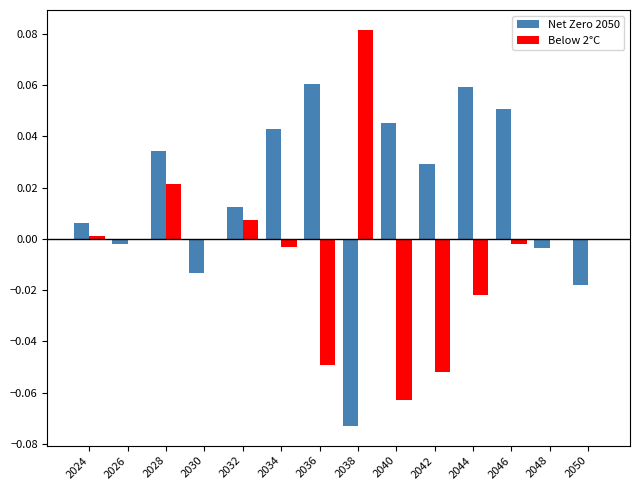

Which label corresponds to the largest value in the chart?

2038